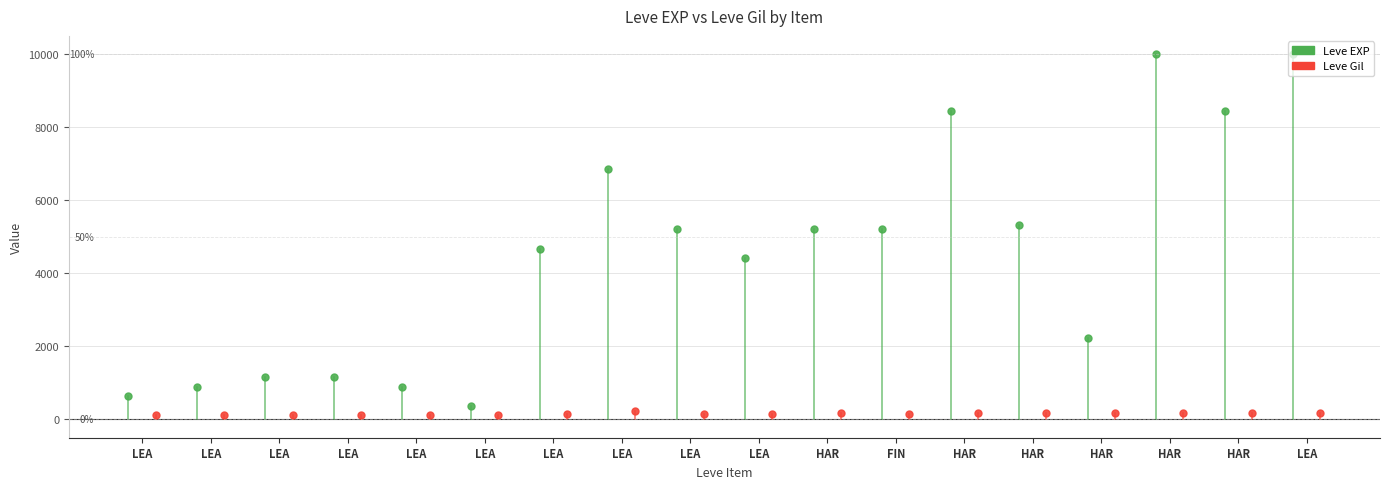

What is the total value across all series at Leather Himantes?

7064